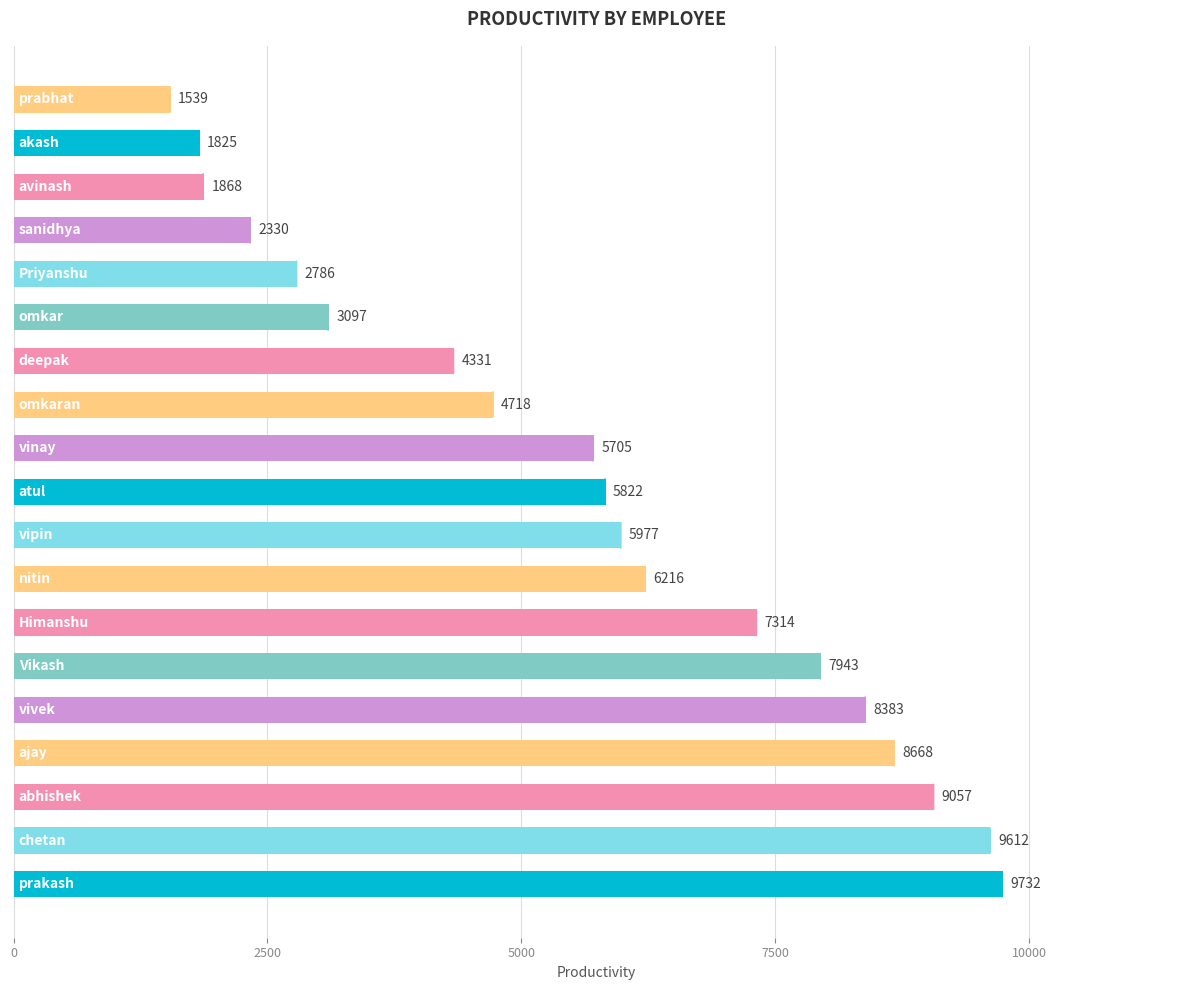

What is the difference between the maximum and minimum values?

8193